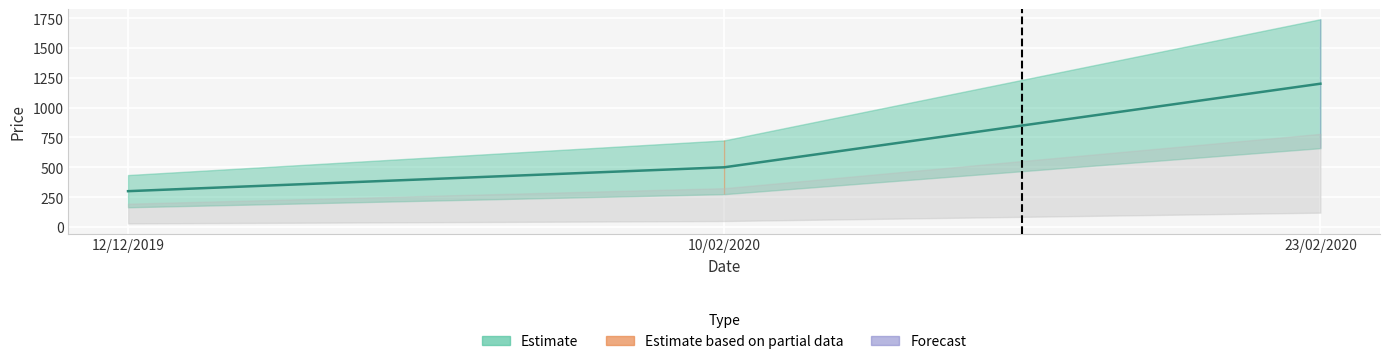

What is the sum of all values?

2000